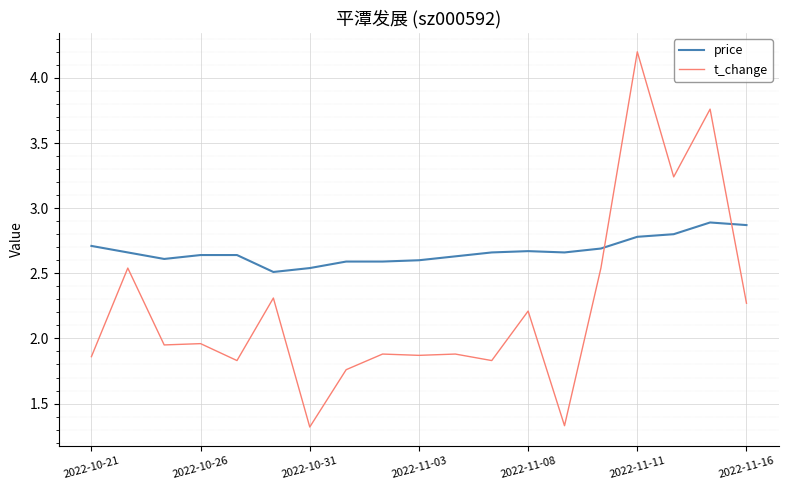

Which series has the widest spread of values?

t_change